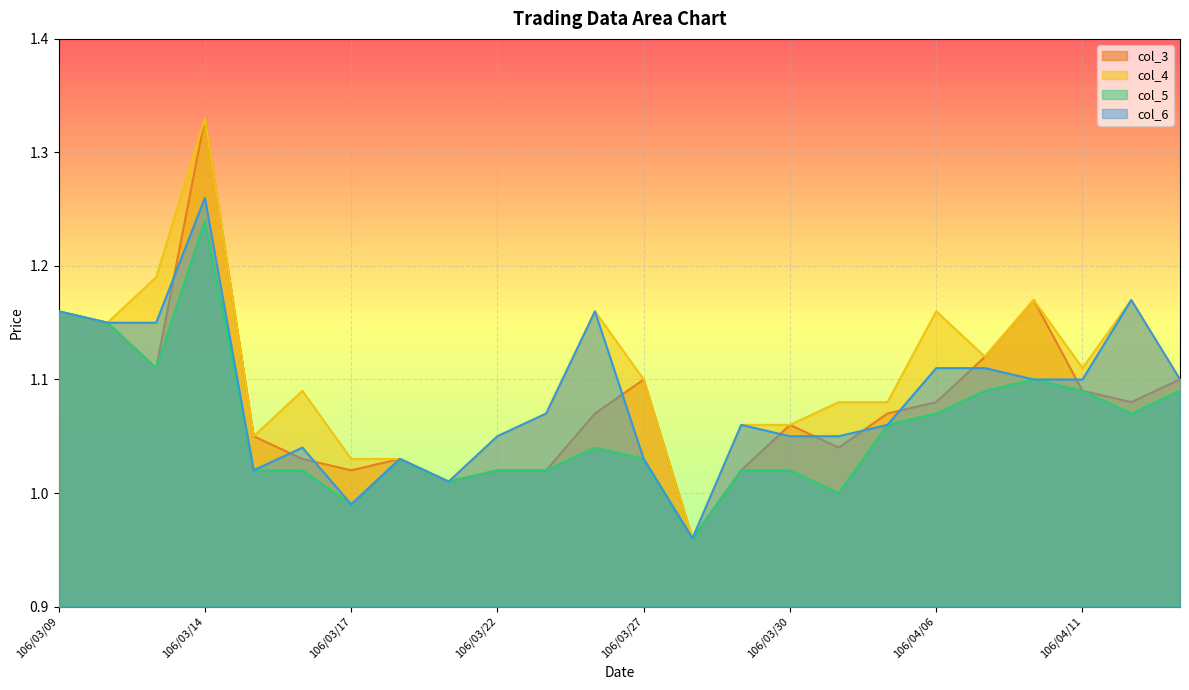

Read the col_4 value at 106/03/10.

1.1